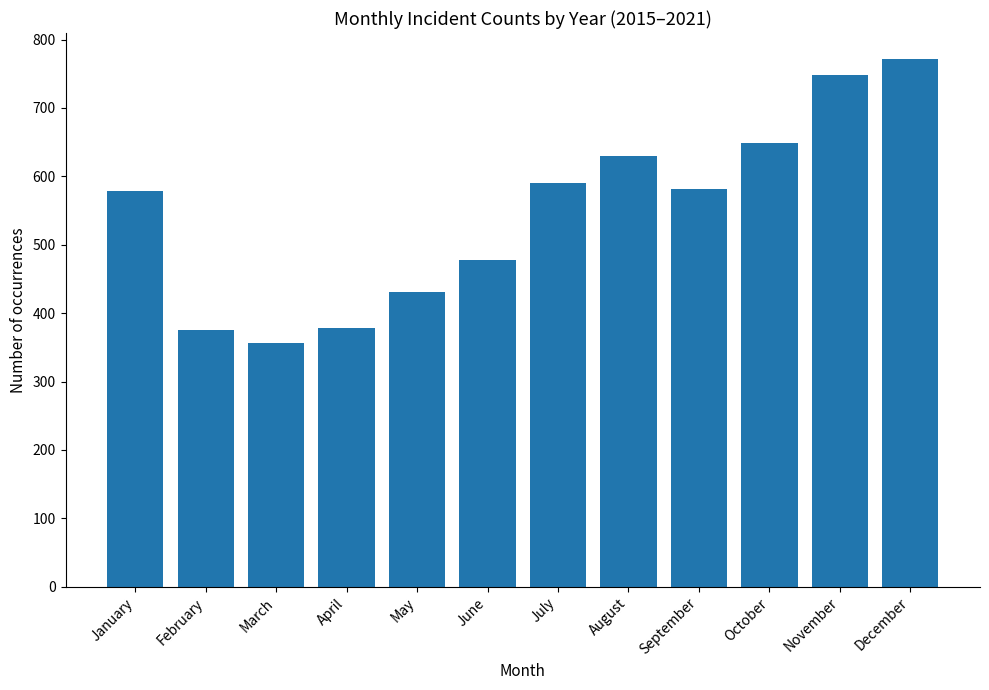

True or false: the data shows 540 at April.

False